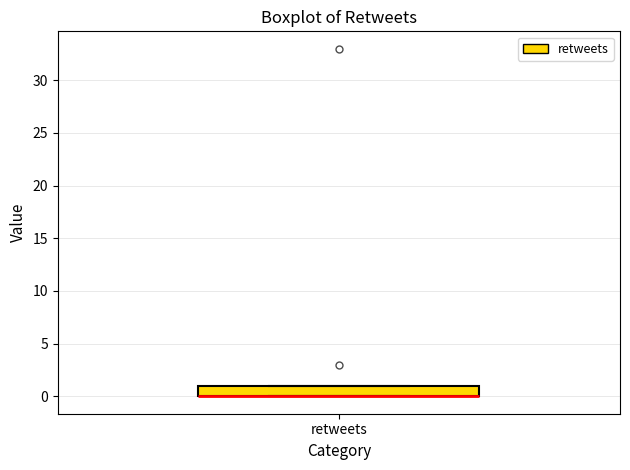

Transcribe this box plot: give where the median line is, the range the box spans, and where the two whiskers end, as read against the y-axis. The values are not printed on the chart, so give them approximately, as read against the axis.

median 0 (drawn on the box's lower edge), box 0 to 1, whiskers 0 to 1